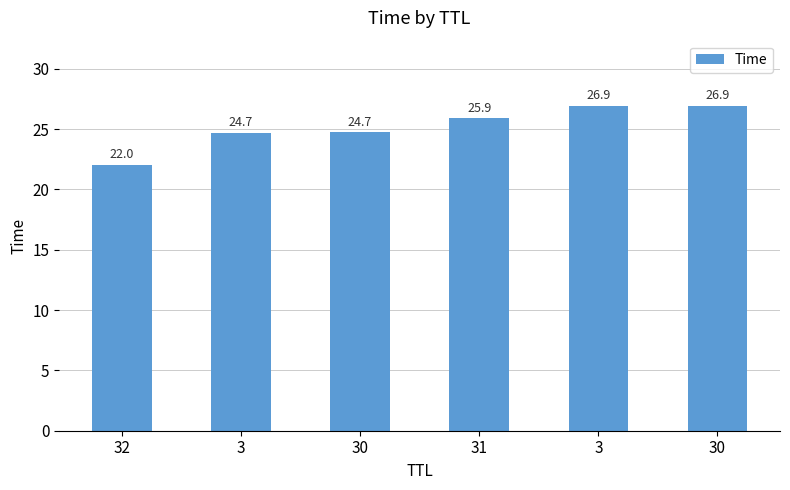

What is the greatest value displayed?

26.9